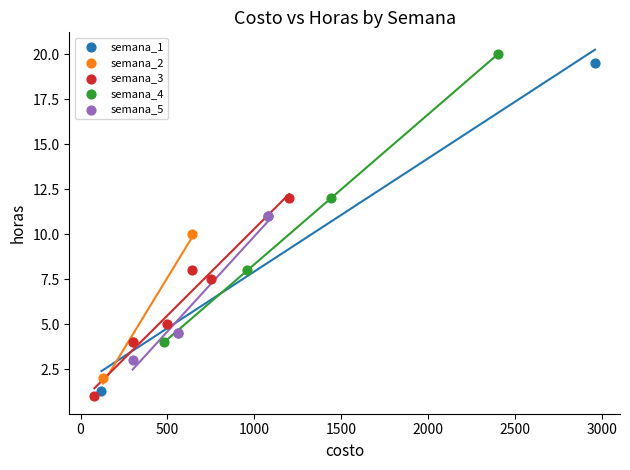

Which series reaches the minimum Y coordinate?

semana_3